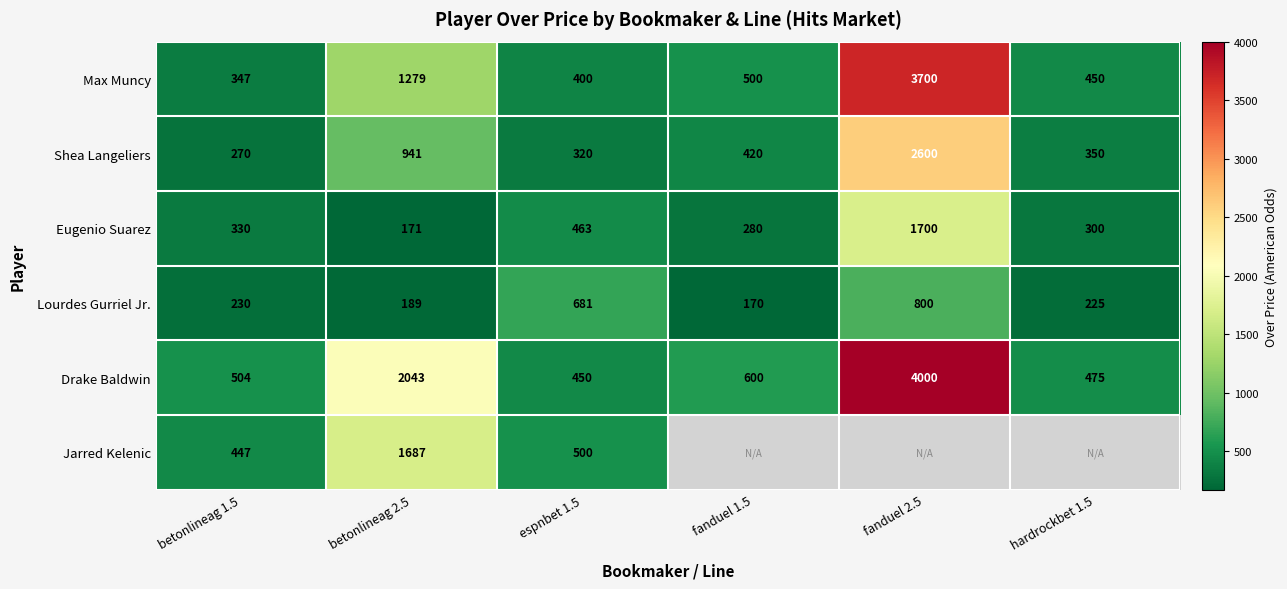

Rank the series at espnbet 1.5 from lowest to highest value.

Shea Langeliers, Max Muncy, Drake Baldwin, Eugenio Suarez, Jarred Kelenic, Lourdes Gurriel Jr.